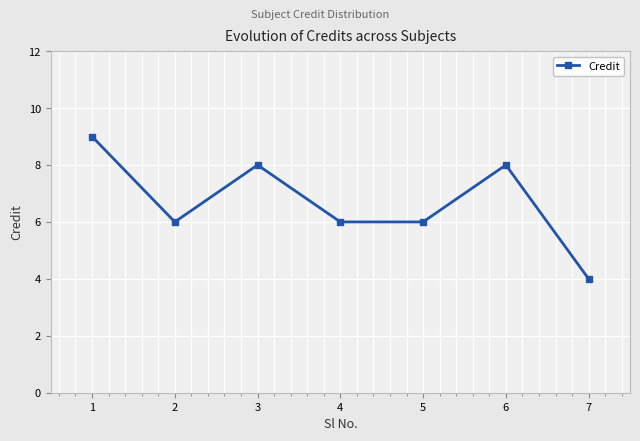

What is the change in value from 3 to 5?

-2